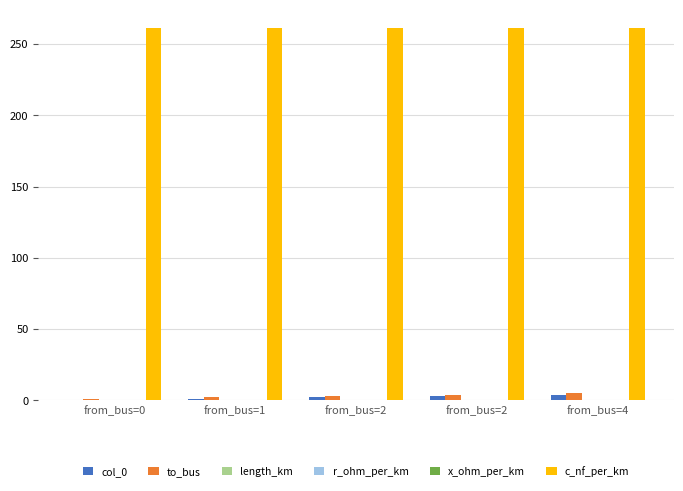

At from_bus=2, list the series in order from smallest to largest.

length_km, x_ohm_per_km, r_ohm_per_km, col_0, to_bus, c_nf_per_km